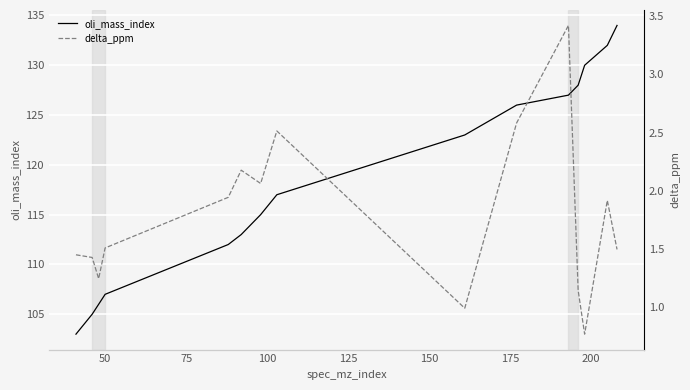

What is the value of the oli_mass_index point at the 2nd from the left?

105.0